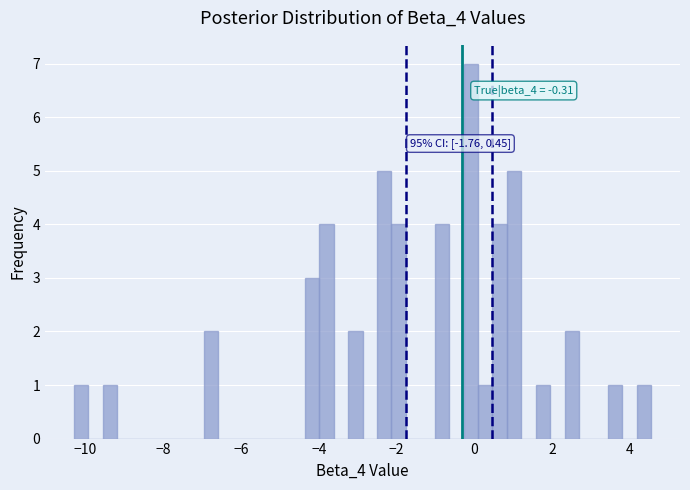

Read against the x-axis, roughly where is the centre of the tallest bar?

0.0